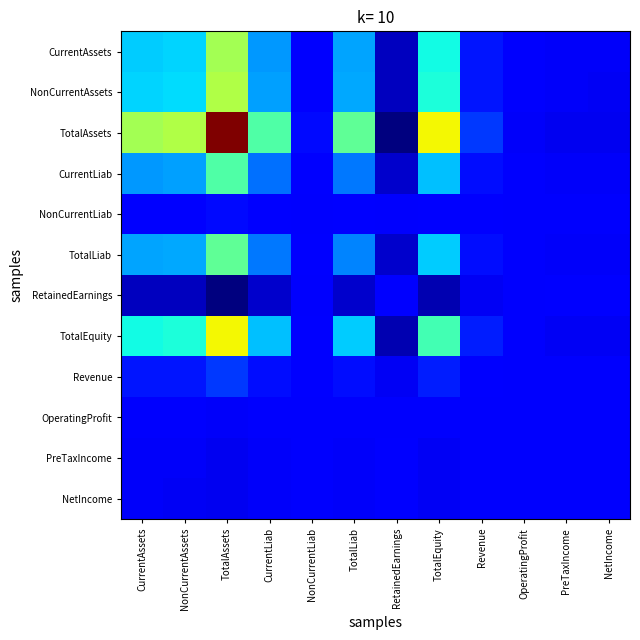

Which series has the widest spread of values?

TotalAssets